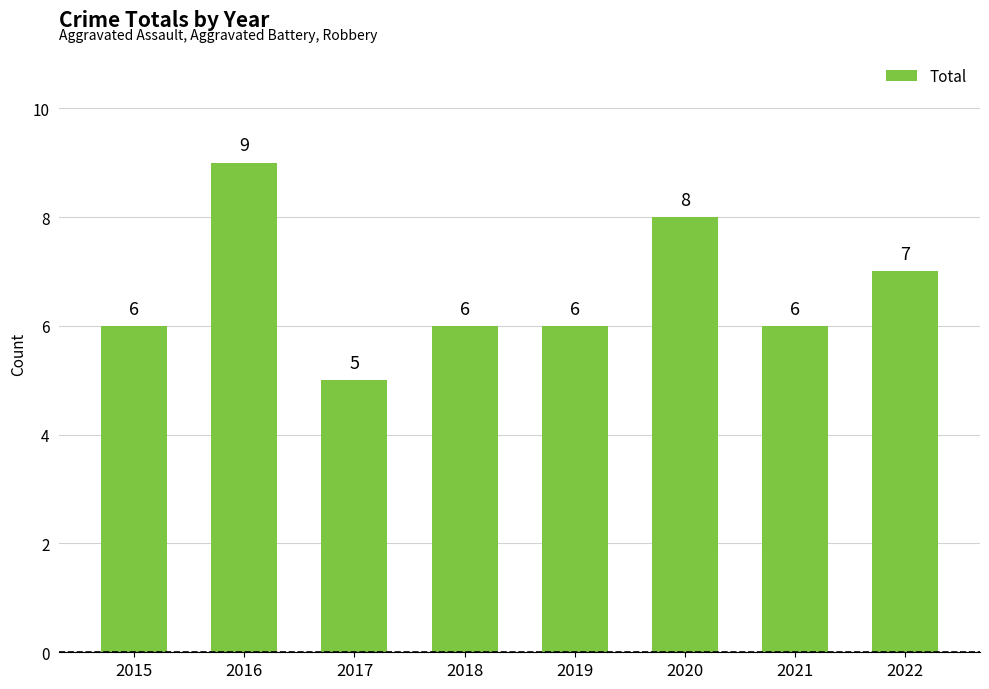

What is the smallest value displayed?

5